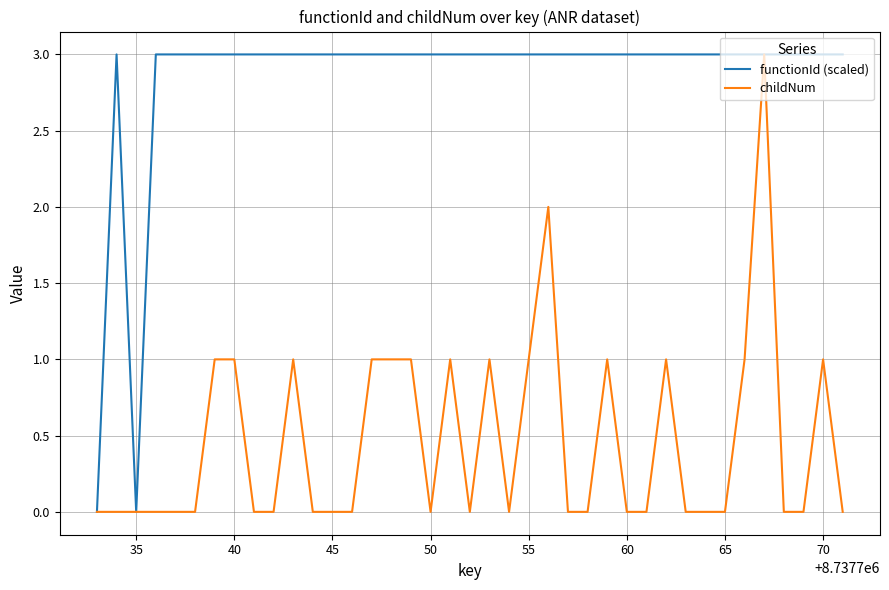

What is the maximum value for functionId (scaled)?

3